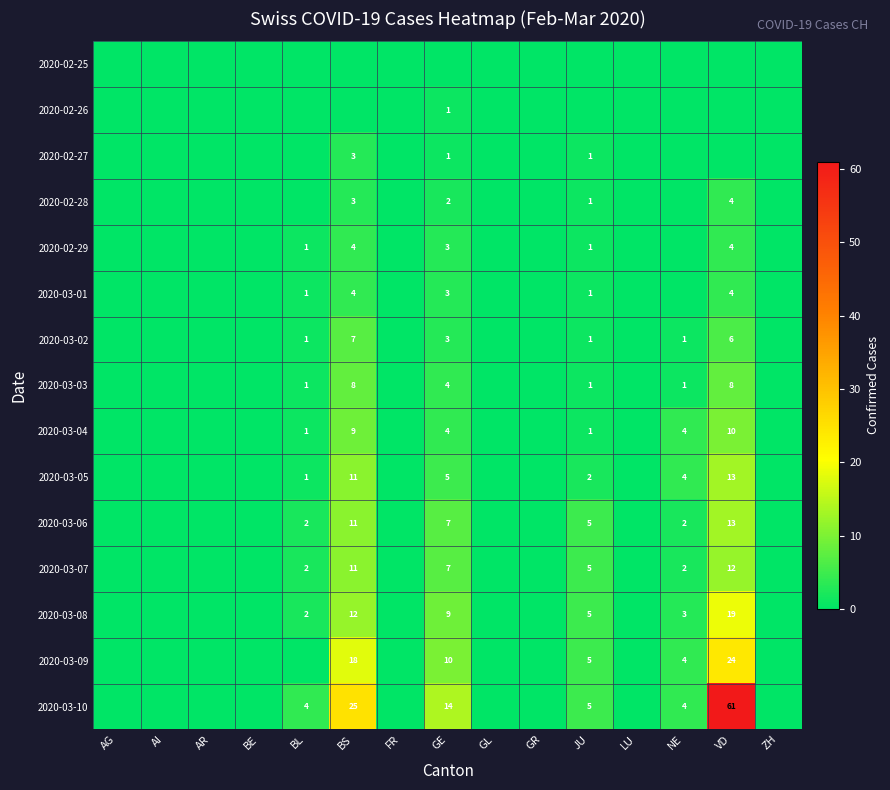

Is it true that 2020-03-01 equals 1 at BS?

False